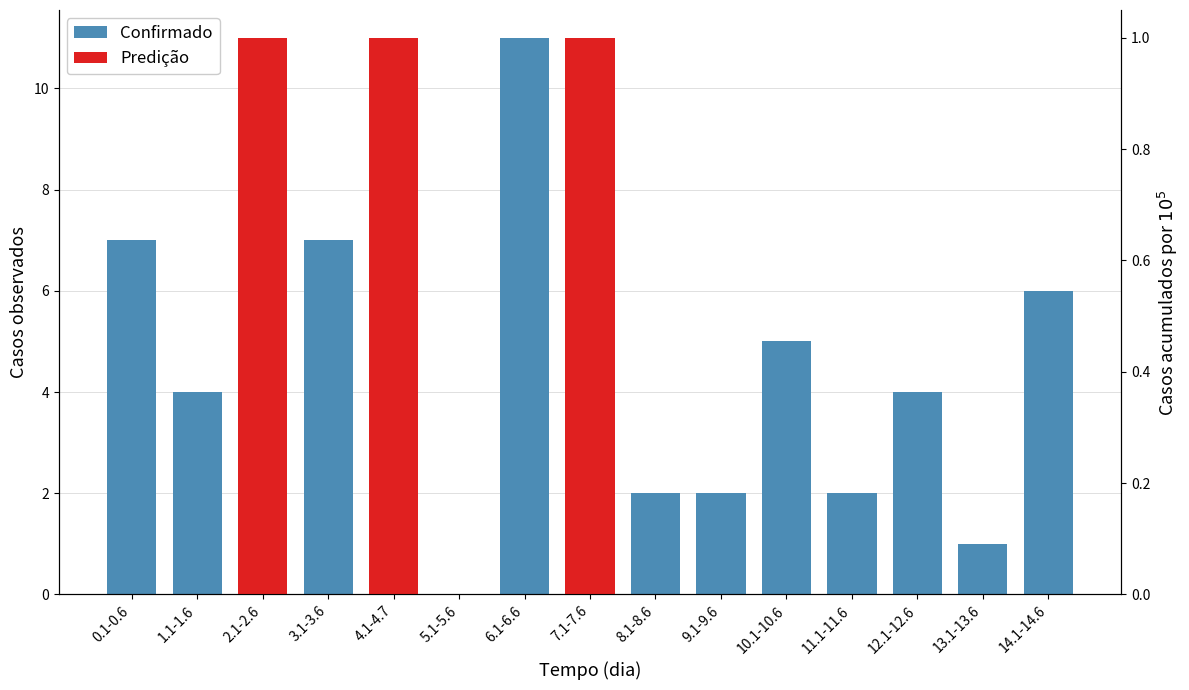

What position from the right is 8.1-8.6?

7